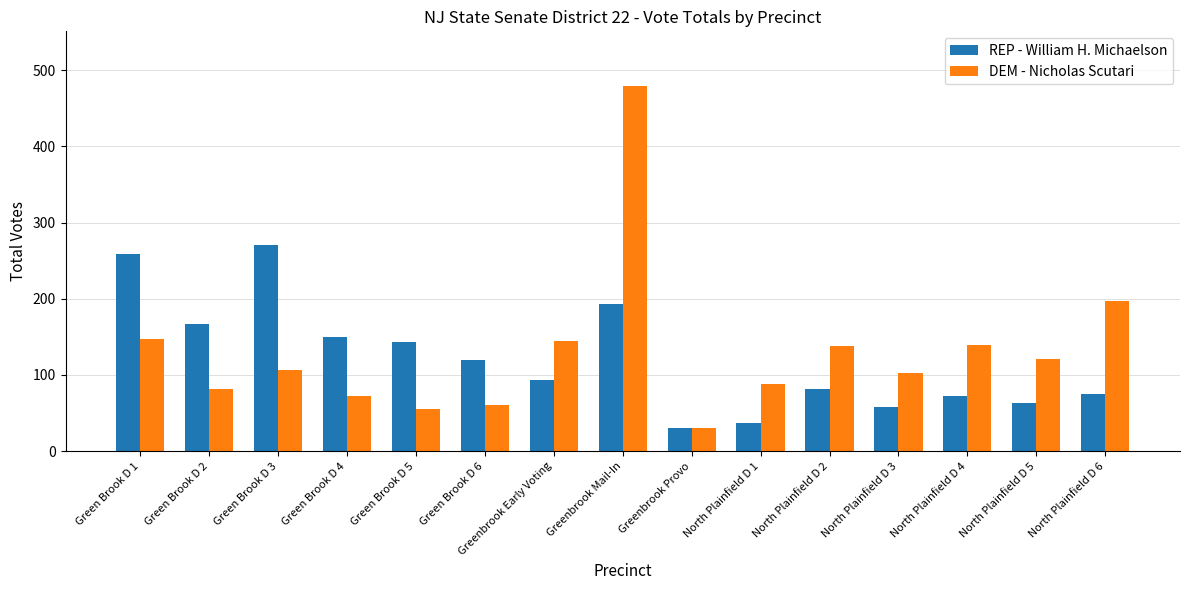

Count the number of categories in the chart.

15